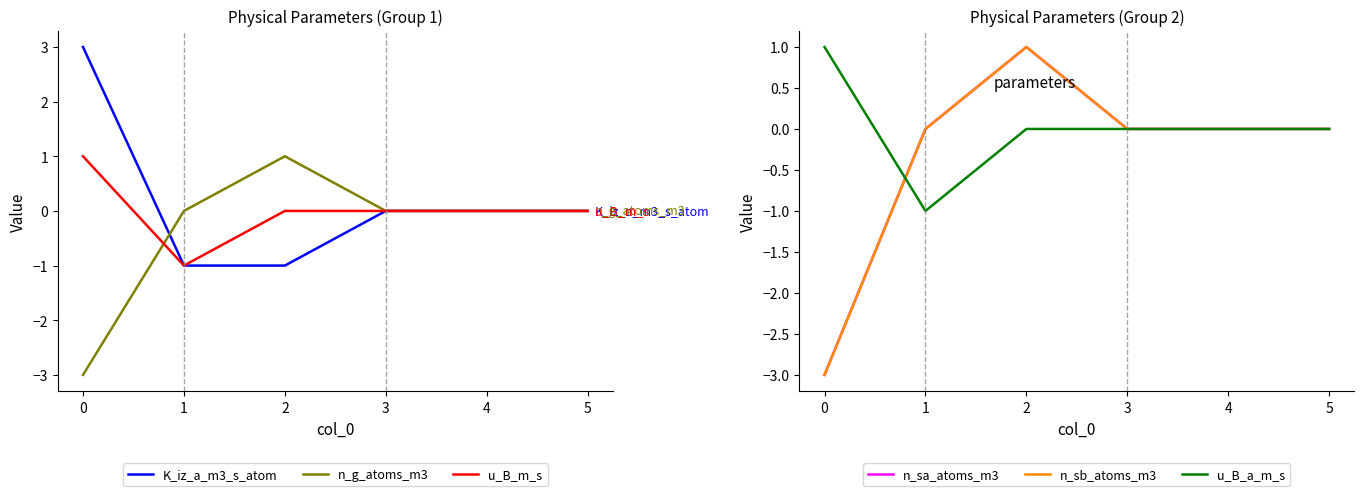

The u_B_m_s series shows 1 at 4. True or false?

False